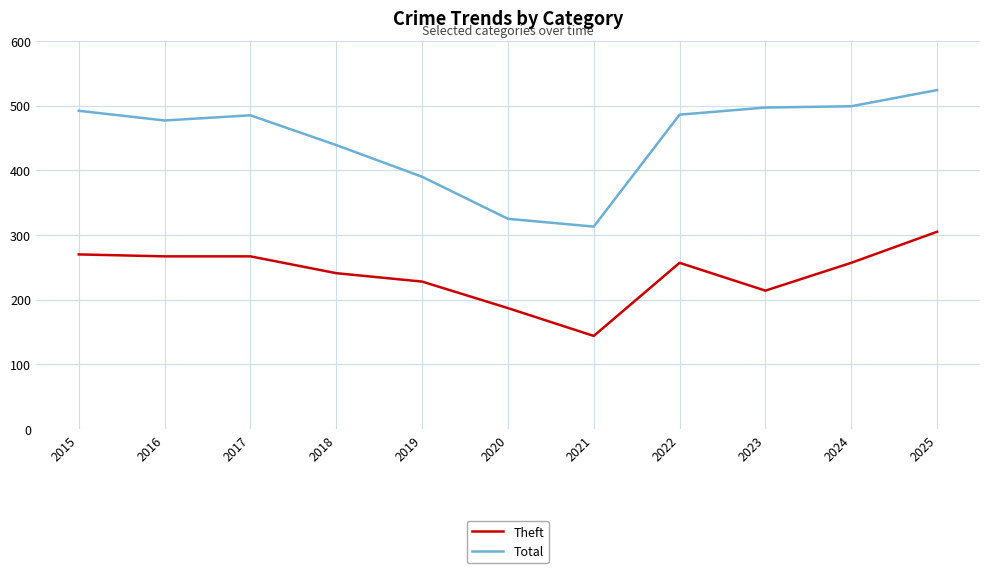

What value does the Theft series have at 2021?

144